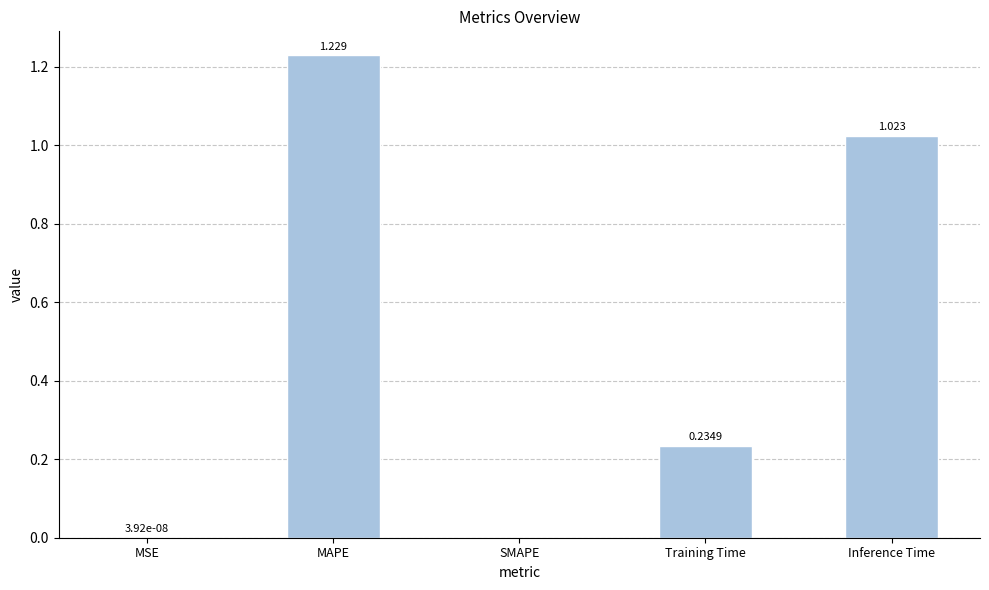

At which category does the chart reach its peak across all series?

MAPE